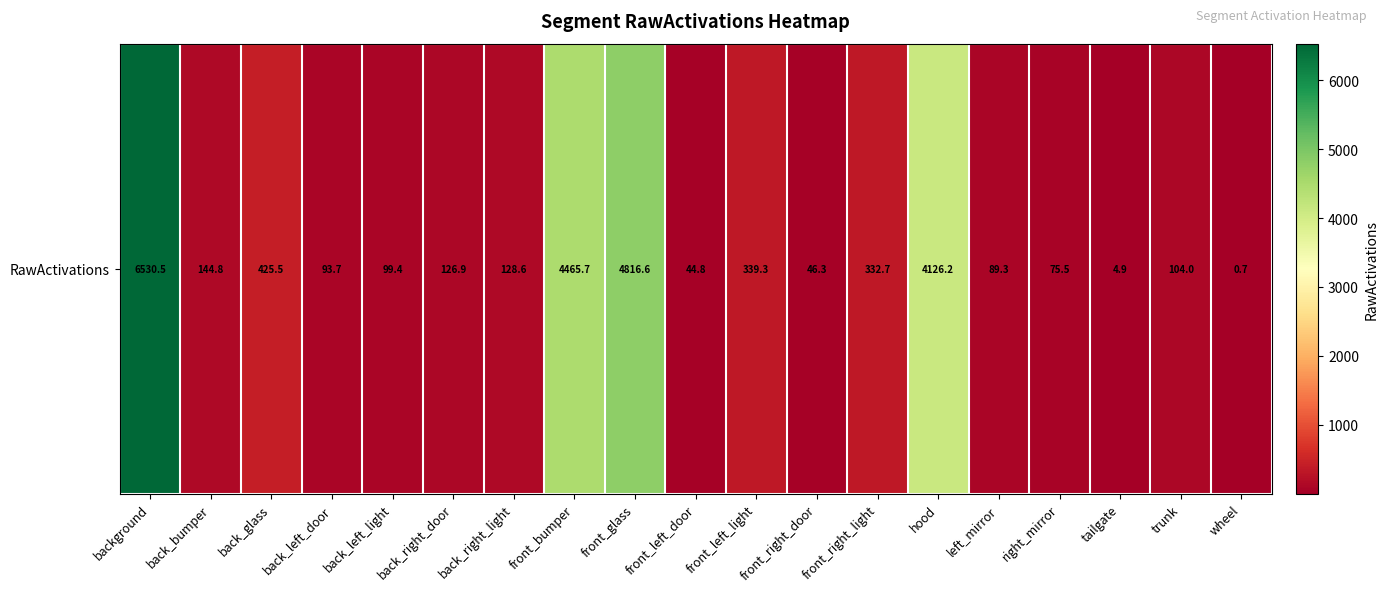

Rank the categories by value from lowest to highest.

wheel, tailgate, front_left_door, front_right_door, right_mirror, left_mirror, back_left_door, back_left_light, trunk, back_right_door, back_right_light, back_bumper, front_right_light, front_left_light, back_glass, hood, front_bumper, front_glass, background